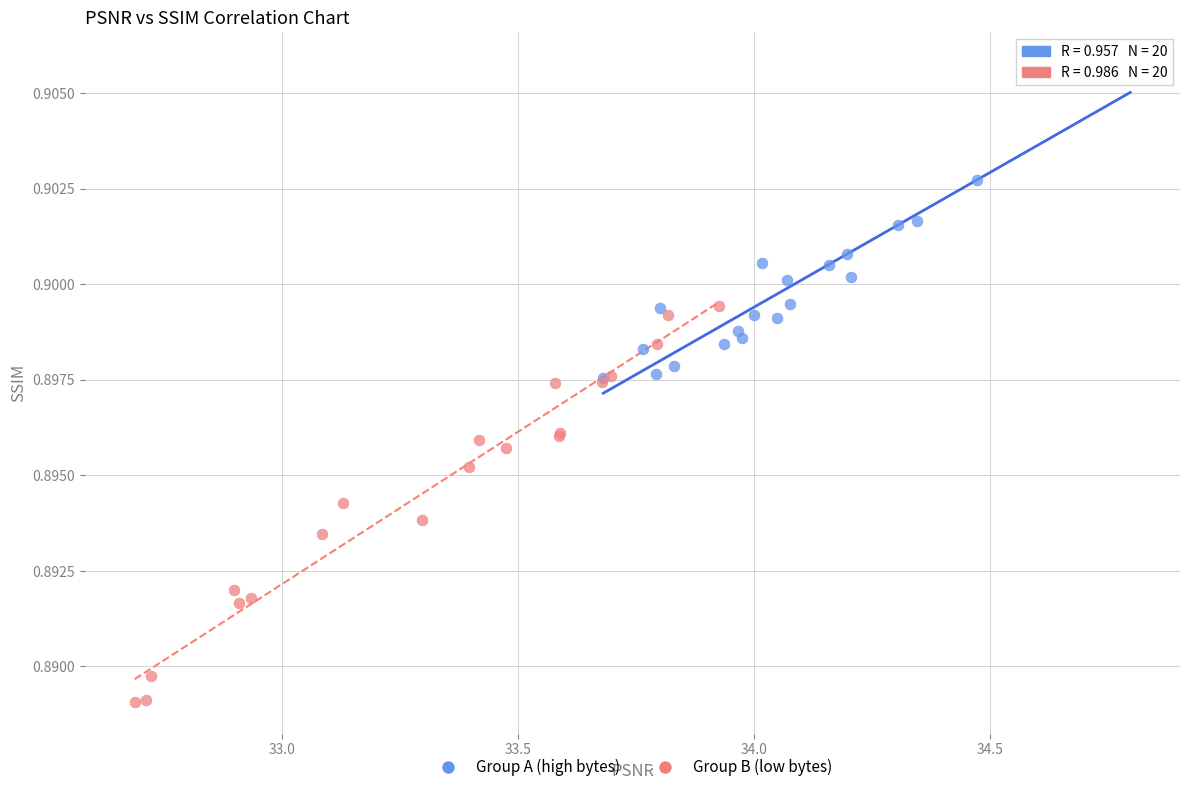

Which series has the widest spread of Y values?

Group B (low bytes)